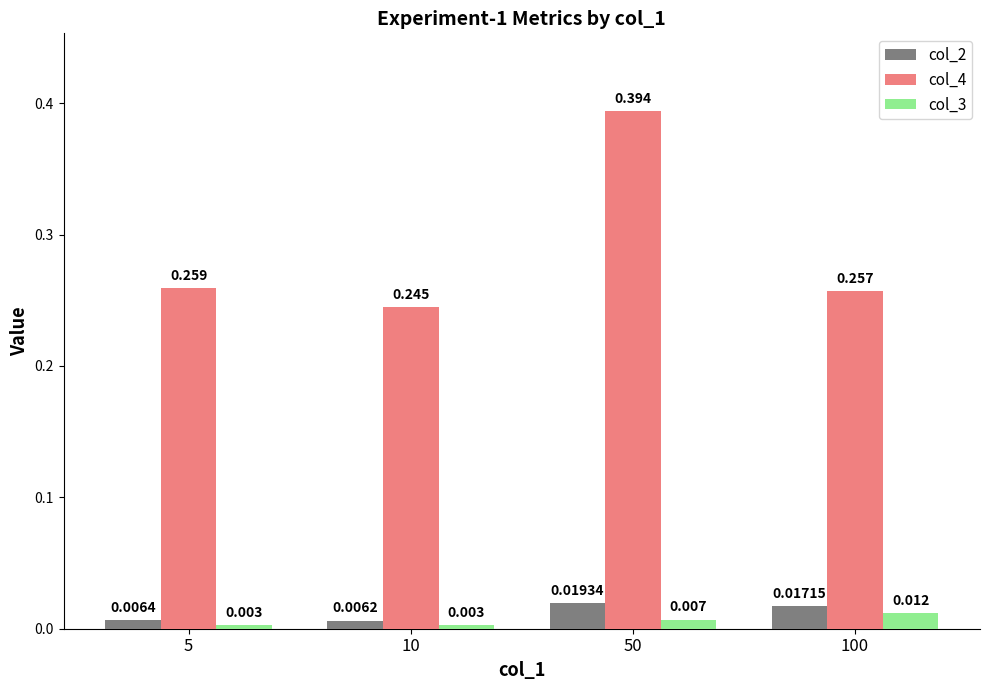

At how many categories does at least one series exceed 0?

4